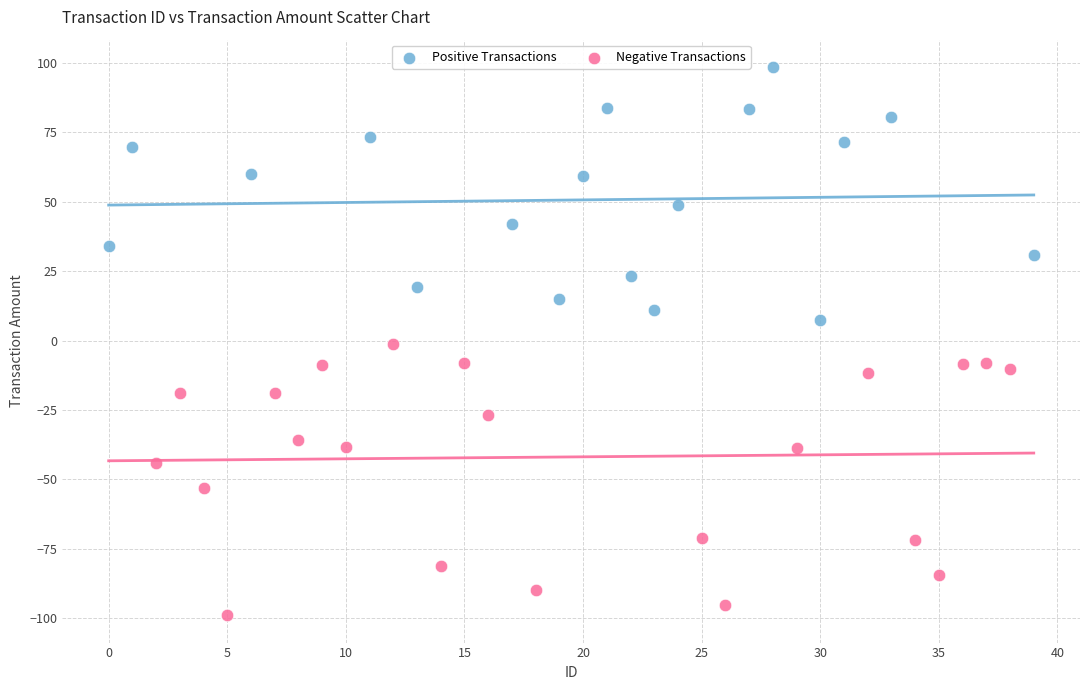

Which series contains the lowest Y value?

Negative Transactions